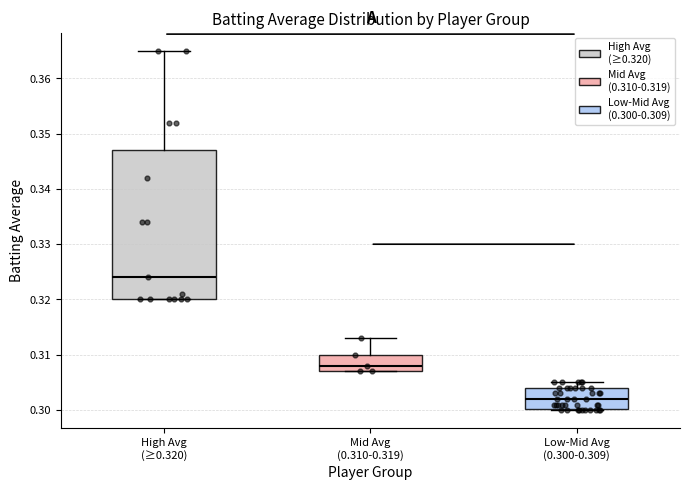

Where is the upper edge of the box for Low-Mid Avg (0.300-0.309) on the y-axis? The values are not printed on the chart, so give them approximately, as read against the axis.

0.304